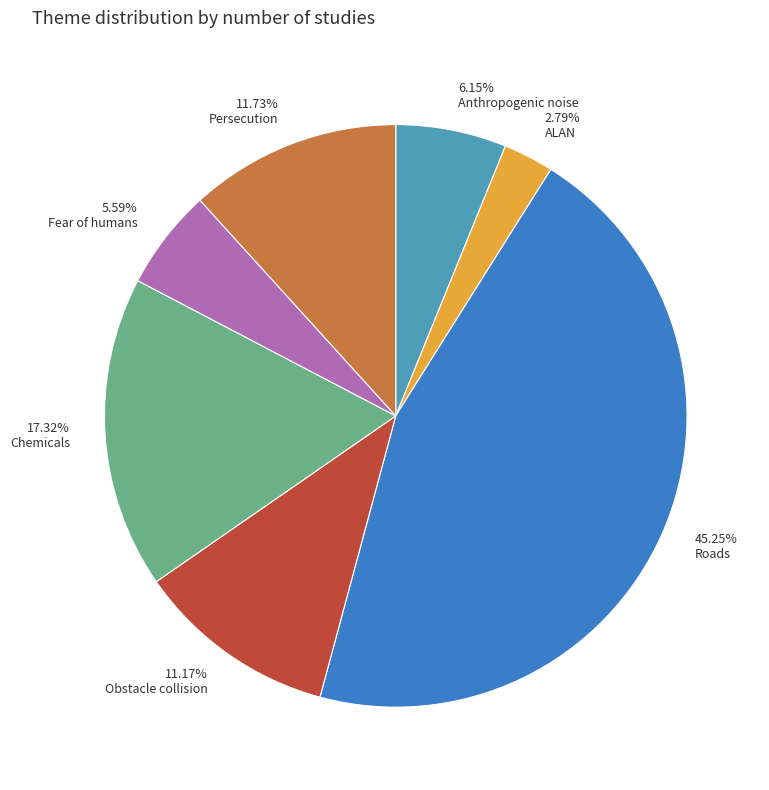

What is the largest slice in the pie chart?

Roads